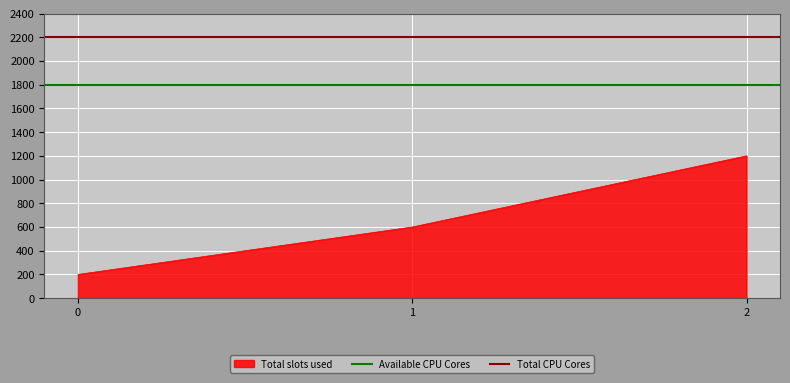

What is the value of the Total CPU Cores point at the 2nd from the left?

2200